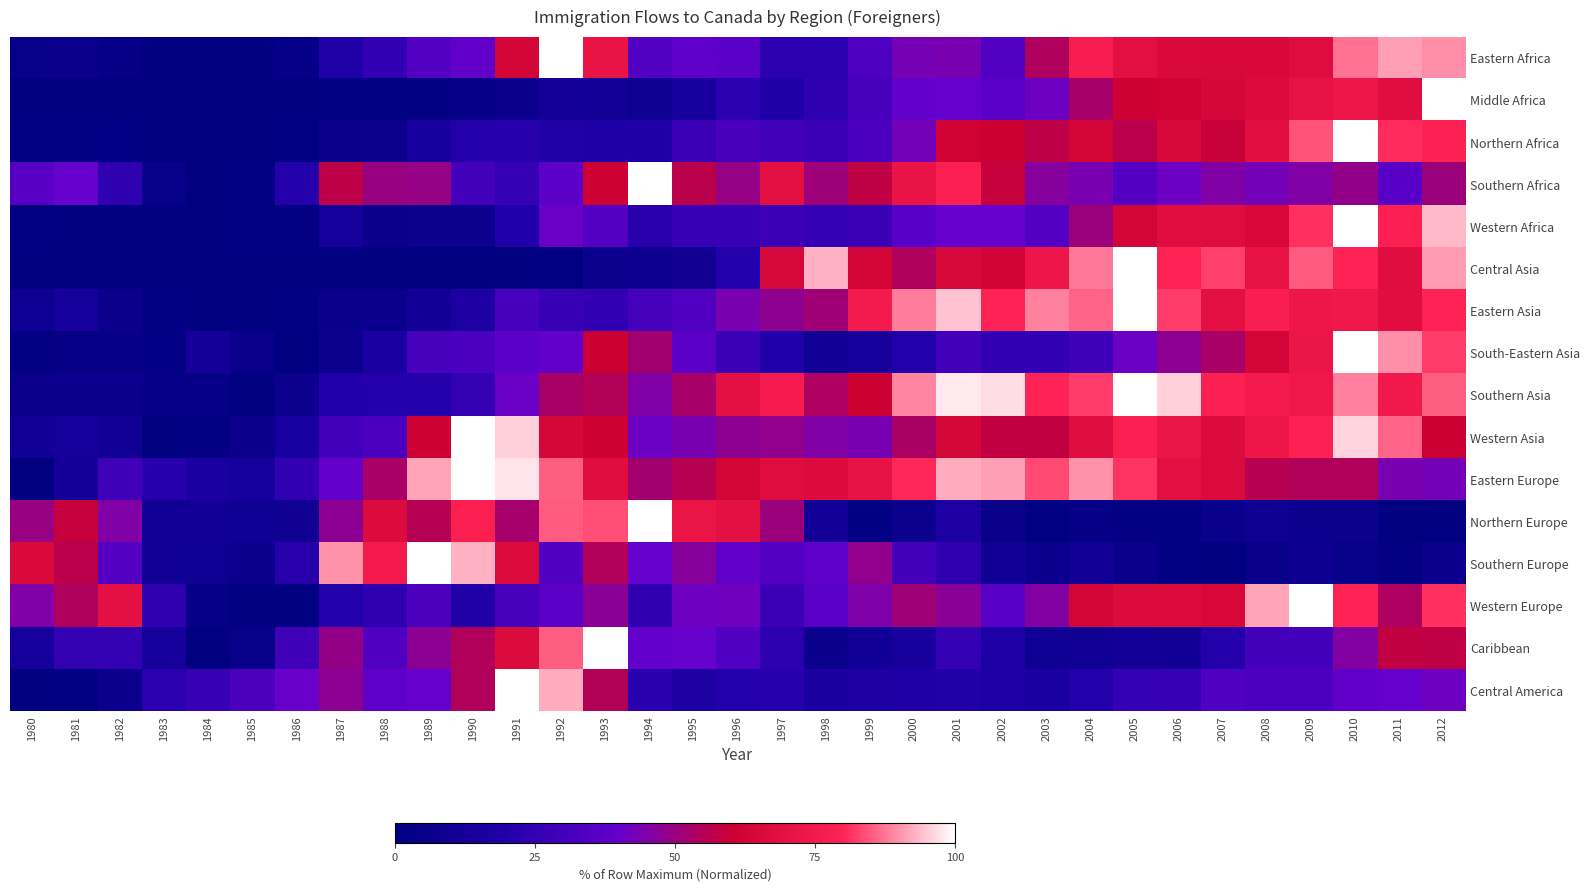

Reading left to right, extract all data points from this chart.

Eastern Africa: 1980=4.4	1981=6.3	1982=3.8	1983=0.0	1984=1.1	1985=0.5	1986=4.2	1987=19.0	1988=24.8	1989=34.7	1990=38.3	1991=63.0	1992=100.0	1993=71.2	1994=34.2	1995=38.0	1996=36.6	1997=23.2	1998=22.7	1999=32.9	2000=43.2	2001=43.7	2002=34.2	2003=54.6	2004=76.8	2005=69.4	2006=65.5	2007=64.6	2008=65.0	2009=67.5	2010=86.8	2011=91.0	2012=89.8
Middle Africa: 1980=0.1	1981=0.0	1982=0.4	1983=0.1	1984=0.3	1985=0.1	1986=0.7	1987=1.6	1988=1.4	1989=2.0	1990=3.5	1991=6.6	1992=12.0	1993=11.1	1994=8.4	1995=14.8	1996=23.0	1997=18.4	1998=24.1	1999=31.2	2000=39.8	2001=39.9	2002=36.5	2003=41.6	2004=53.0	2005=60.7	2006=61.4	2007=63.9	2008=65.7	2009=70.6	2010=73.0	2011=68.2	2012=100.0
Northern Africa: 1980=1.4	1981=2.3	1982=2.8	1983=0.5	1984=0.0	1985=0.0	1986=1.5	1987=5.6	1988=7.6	1989=14.8	1990=20.9	1991=21.2	1992=18.9	1993=17.8	1994=18.6	1995=27.3	1996=31.5	1997=29.6	1998=27.6	1999=31.8	2000=42.8	2001=61.6	2002=60.4	2003=57.1	2004=63.1	2005=56.9	2006=64.4	2007=59.2	2008=68.4	2009=84.0	2010=100.0	2011=80.7	2012=79.3
Southern Africa: 1980=35.9	1981=40.0	1982=23.8	1983=4.3	1984=0.0	1985=1.4	1986=20.6	1987=57.0	1988=49.8	1989=49.3	1990=29.6	1991=25.9	1992=37.3	1993=61.2	1994=100.0	1995=56.8	1996=49.5	1997=69.4	1998=51.0	1999=57.6	2000=71.4	2001=77.9	2002=58.7	2003=46.3	2004=43.7	2005=34.5	2006=41.0	2007=45.0	2008=42.8	2009=45.2	2010=48.6	2011=36.3	2012=50.7
Western Africa: 1980=1.2	1981=1.1	1982=0.0	1983=0.1	1984=0.7	1985=1.3	1986=2.7	1987=13.6	1988=5.5	1989=7.1	1990=7.5	1991=19.3	1992=40.9	1993=35.1	1994=21.7	1995=26.7	1996=26.8	1997=27.7	1998=25.9	1999=27.0	2000=36.3	2001=39.9	2002=40.0	2003=34.5	2004=50.6	2005=62.5	2006=68.0	2007=67.2	2008=65.1	2009=80.9	2010=100.0	2011=78.2	2012=93.6
Central Asia: 1980=0.0	1981=0.0	1982=0.0	1983=0.0	1984=0.0	1985=0.0	1986=0.0	1987=0.0	1988=0.0	1989=0.0	1990=0.0	1991=0.0	1992=1.3	1993=7.1	1994=7.8	1995=9.3	1996=20.3	1997=64.2	1998=92.8	1999=63.2	2000=54.6	2001=64.2	2002=62.3	2003=72.8	2004=87.7	2005=100.0	2006=79.6	2007=82.5	2008=71.0	2009=84.8	2010=79.8	2011=67.8	2012=90.7
Eastern Asia: 1980=8.8	1981=13.2	1982=6.0	1983=1.3	1984=0.0	1985=0.7	1986=1.7	1987=5.8	1988=6.8	1989=10.8	1990=16.6	1991=30.9	1992=26.5	1993=25.0	1994=30.3	1995=33.8	1996=44.1	1997=48.0	1998=51.4	1999=75.6	2000=88.1	2001=94.2	2002=79.6	2003=88.6	2004=85.8	2005=100.0	2006=82.1	2007=69.1	2008=77.6	2009=73.1	2010=74.1	2011=68.2	2012=79.3
South-Eastern Asia: 1980=2.5	1981=3.8	1982=3.4	1983=2.9	1984=12.0	1985=5.5	1986=0.0	1987=7.1	1988=15.8	1989=31.1	1990=32.7	1991=37.1	1992=38.4	1993=60.0	1994=52.3	1995=37.4	1996=27.6	1997=19.2	1998=10.2	1999=14.2	2000=20.3	2001=29.4	2002=24.6	2003=24.7	2004=28.2	2005=41.2	2006=47.5	2007=53.5	2008=62.7	2009=72.4	2010=100.0	2011=89.8	2012=82.1
Southern Asia: 1980=5.9	1981=6.3	1982=6.4	1983=4.0	1984=3.2	1985=0.0	1986=7.8	1987=19.9	1988=20.3	1989=20.9	1990=25.4	1991=40.7	1992=53.1	1993=55.3	1994=45.0	1995=53.0	1996=69.8	1997=76.3	1998=54.3	1999=60.0	2000=88.9	2001=97.8	2002=96.6	2003=79.9	2004=82.2	2005=100.0	2006=95.5	2007=78.2	2008=75.2	2009=73.4	2010=88.3	2011=74.4	2012=85.5
Western Asia: 1980=10.4	1981=13.2	1982=10.0	1983=0.0	1984=2.6	1985=5.9	1986=15.6	1987=30.1	1988=31.9	1989=61.2	1990=100.0	1991=95.4	1992=64.0	1993=60.7	1994=41.2	1995=43.5	1996=47.7	1997=48.2	1998=45.0	1999=43.5	2000=53.8	2001=63.8	2002=57.9	2003=57.9	2004=67.3	2005=77.8	2006=72.1	2007=66.8	2008=73.2	2009=79.2	2010=95.7	2011=85.6	2012=59.8
Eastern Europe: 1980=0.0	1981=11.9	1982=28.8	1983=21.3	1984=15.8	1985=13.3	1986=24.9	1987=39.4	1988=53.4	1989=91.6	1990=100.0	1991=97.4	1992=85.4	1993=67.8	1994=52.3	1995=56.0	1996=63.2	1997=67.2	1998=66.6	1999=70.3	2000=80.2	2001=92.6	2002=91.3	2003=83.3	2004=90.0	2005=81.3	2006=68.8	2007=66.1	2008=56.0	2009=54.8	2010=55.0	2011=43.4	2012=42.6
Northern Europe: 1980=49.9	1981=58.7	1982=45.1	1983=10.4	1984=10.8	1985=8.9	1986=9.4	1987=47.4	1988=66.7	1989=55.7	1990=77.9	1991=52.5	1992=84.9	1993=83.9	1994=100.0	1995=72.2	1996=69.6	1997=50.5	1998=11.5	1999=1.7	2000=7.3	2001=16.5	2002=4.9	2003=1.4	2004=3.6	2005=2.6	2006=2.1	2007=5.8	2008=8.4	2009=7.8	2010=7.7	2011=0.0	2012=1.0
Southern Europe: 1980=65.5	1981=56.8	1982=35.1	1983=9.5	1984=8.9	1985=6.9	1986=21.6	1987=89.9	1988=75.3	1989=100.0	1990=92.8	1991=66.0	1992=33.3	1993=54.7	1994=40.2	1995=46.3	1996=38.3	1997=34.7	1998=37.5	1999=48.2	2000=29.4	2001=23.7	2002=9.4	2003=6.6	2004=10.9	2005=6.2	2006=1.5	2007=0.0	2008=4.8	2009=7.9	2010=4.4	2011=2.1	2012=6.7
Western Europe: 1980=45.1	1981=54.7	1982=69.9	1983=23.8	1984=3.1	1985=0.5	1986=0.0	1987=20.2	1988=24.1	1989=32.0	1990=19.1	1991=30.3	1992=37.3	1993=47.2	1994=23.7	1995=41.4	1996=42.1	1997=27.7	1998=36.6	1999=44.9	2000=51.6	2001=46.9	2002=36.1	2003=45.5	2004=63.2	2005=66.7	2006=66.8	2007=64.6	2008=91.8	2009=100.0	2010=79.6	2011=54.0	2012=81.0
Caribbean: 1980=13.5	1981=25.0	1982=25.2	1983=13.1	1984=0.0	1985=4.5	1986=28.7	1987=48.8	1988=33.4	1989=47.5	1990=54.9	1991=66.6	1992=85.5	1993=100.0	1994=39.8	1995=40.2	1996=34.0	1997=23.3	1998=6.8	1999=10.5	2000=13.8	2001=26.1	2002=17.7	2003=8.6	2004=9.8	2005=11.5	2006=10.0	2007=20.6	2008=30.0	2009=29.9	2010=45.4	2011=58.1	2012=57.6
Central America: 1980=0.0	1981=1.5	1982=6.9	1983=22.9	1984=26.3	1985=32.4	1986=40.6	1987=47.6	1988=38.2	1989=39.9	1990=55.1	1991=100.0	1992=92.5	1993=55.2	1994=21.9	1995=16.5	1996=20.8	1997=21.5	1998=15.2	1999=16.7	2000=18.4	2001=19.0	2002=17.9	2003=15.8	2004=20.5	2005=25.6	2006=26.7	2007=33.8	2008=32.6	2009=32.0	2010=38.9	2011=39.9	2012=41.5